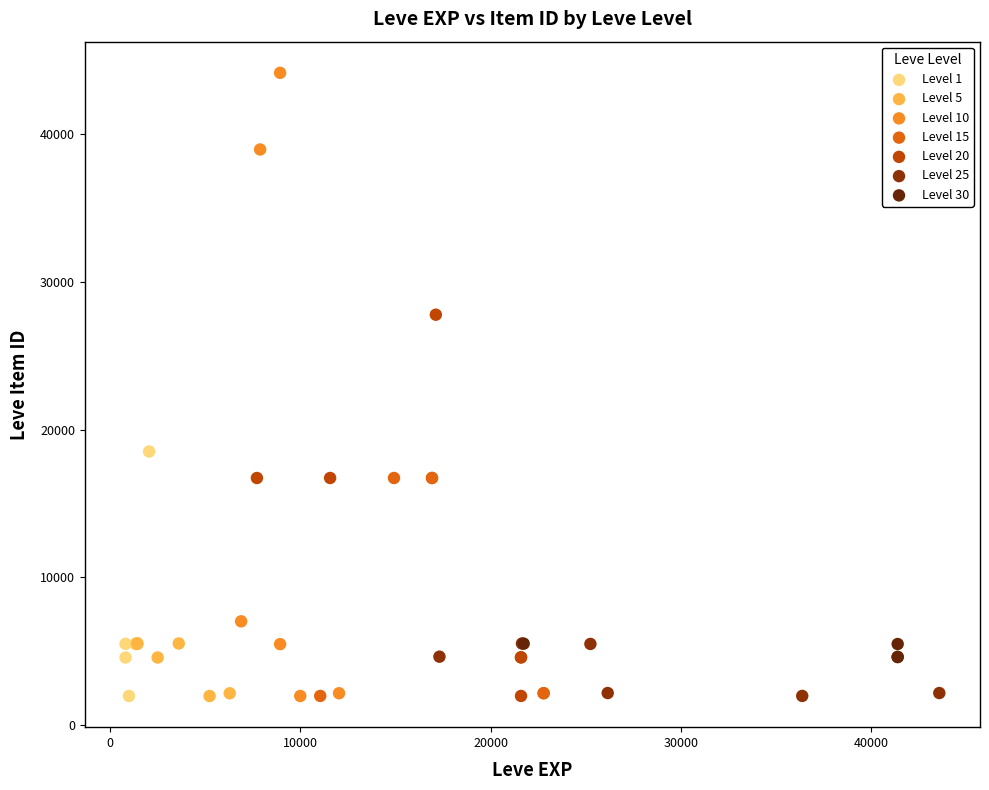

Which series has the largest Y range (max minus min)?

Level 10